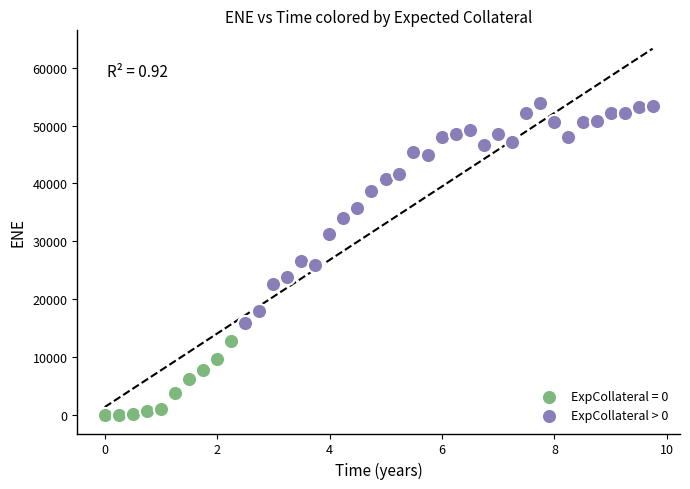

Which series reaches the maximum Y coordinate?

ExpCollateral > 0